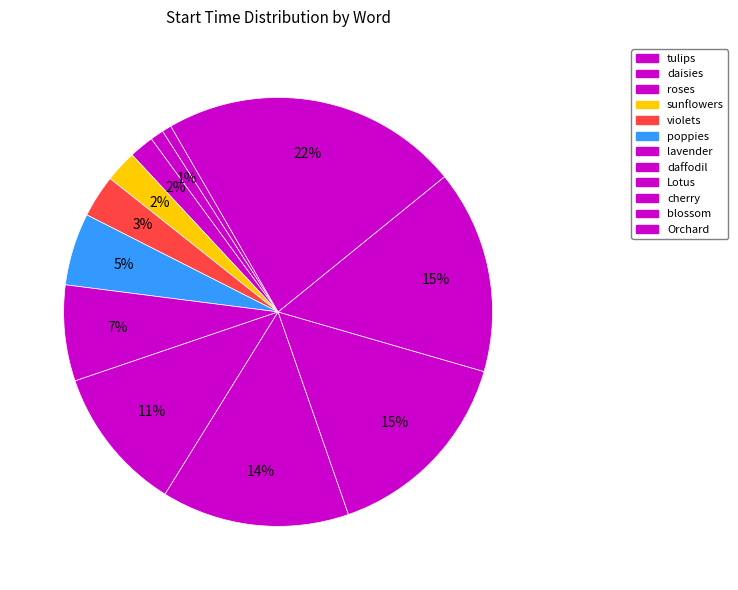

To the nearest percent, what portion does poppies represent?

5%